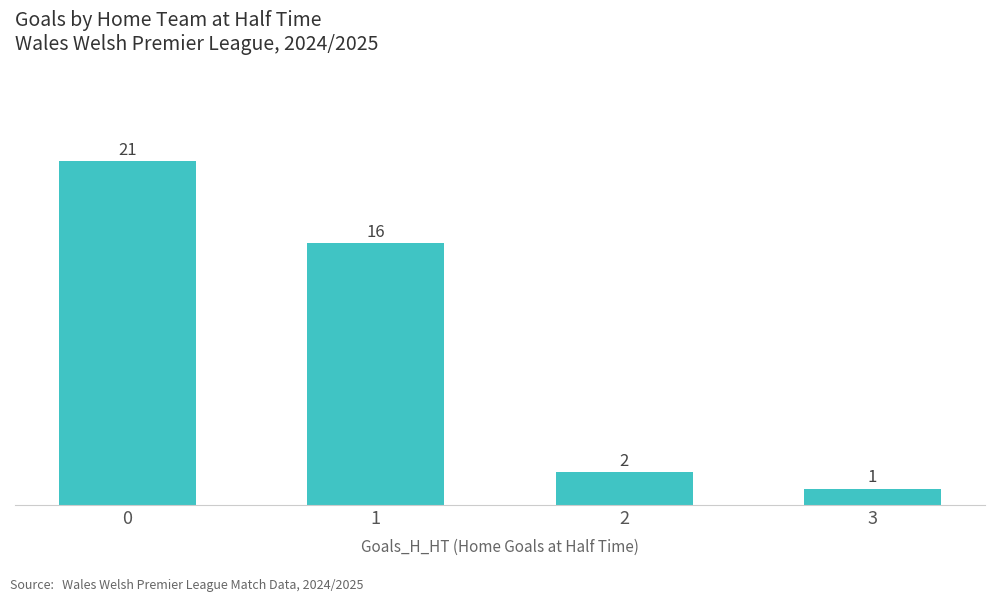

Reading left to right, what are all the values shown in this chart?

0=21	1=16	2=2	3=1